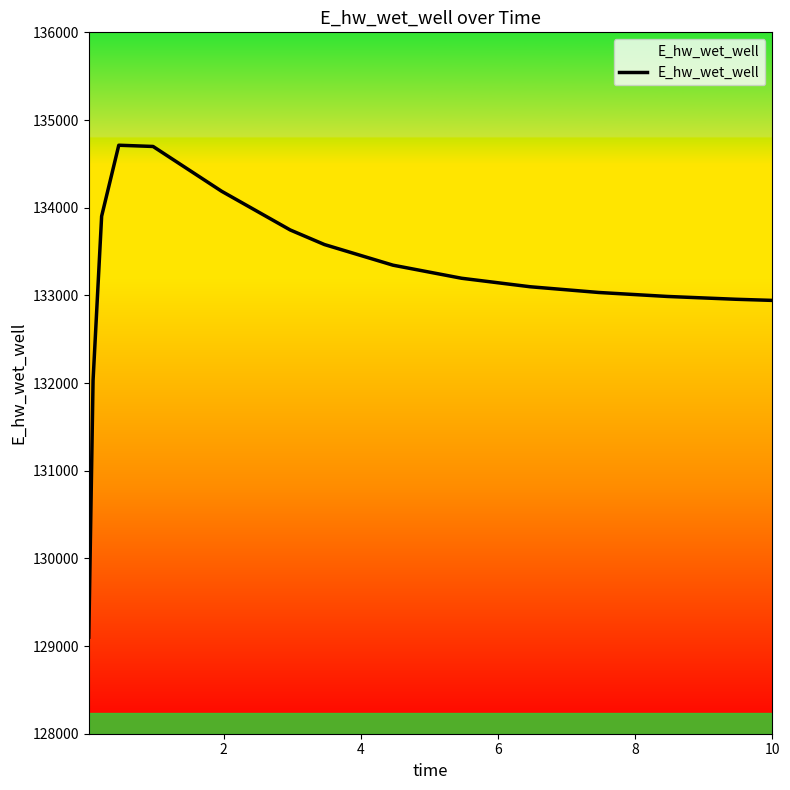

How many values are below 133195?

7